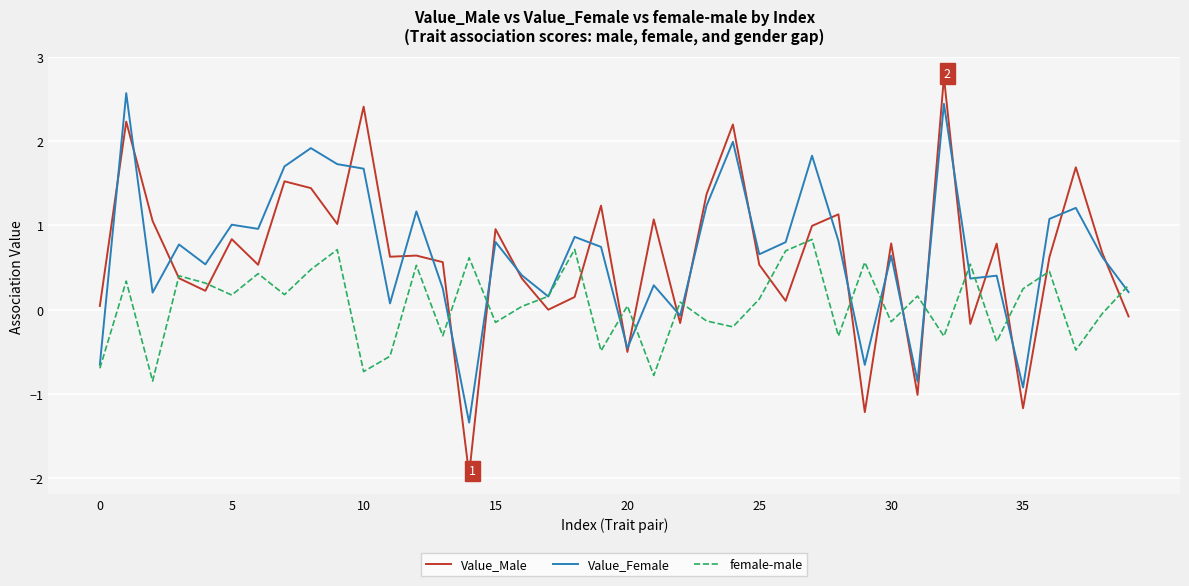

What is the greatest value displayed?

2.8